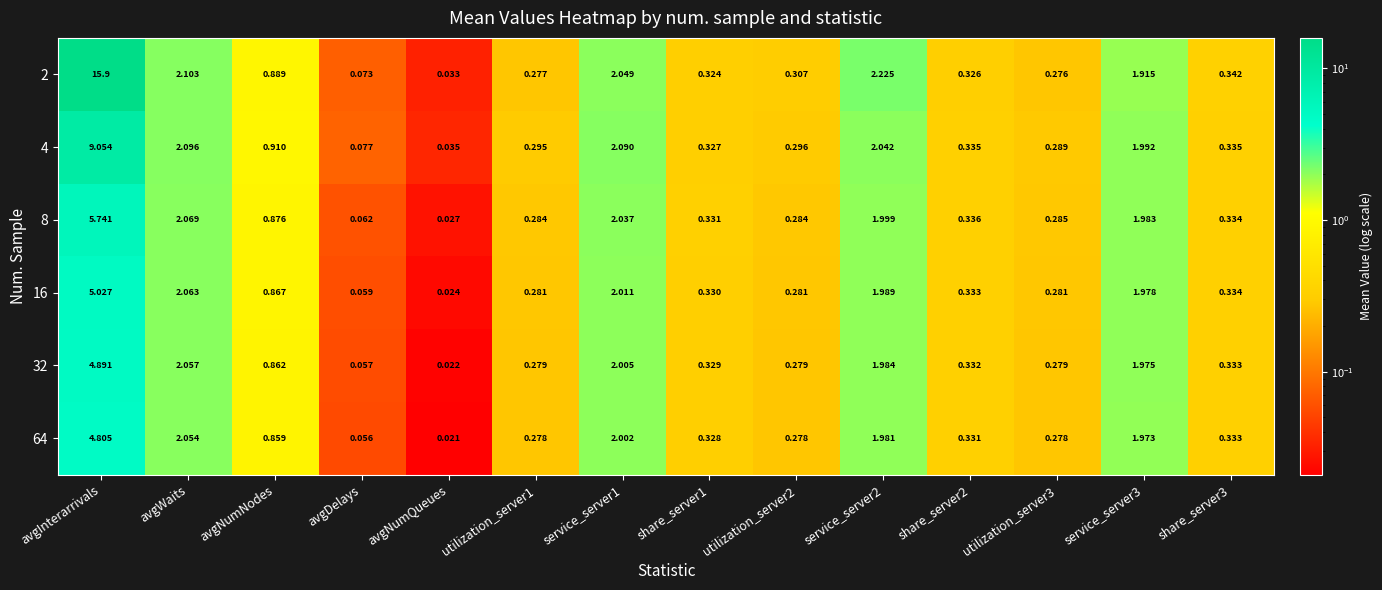

Between avgWaits and utilization_server3, which series saw the biggest shift?

2